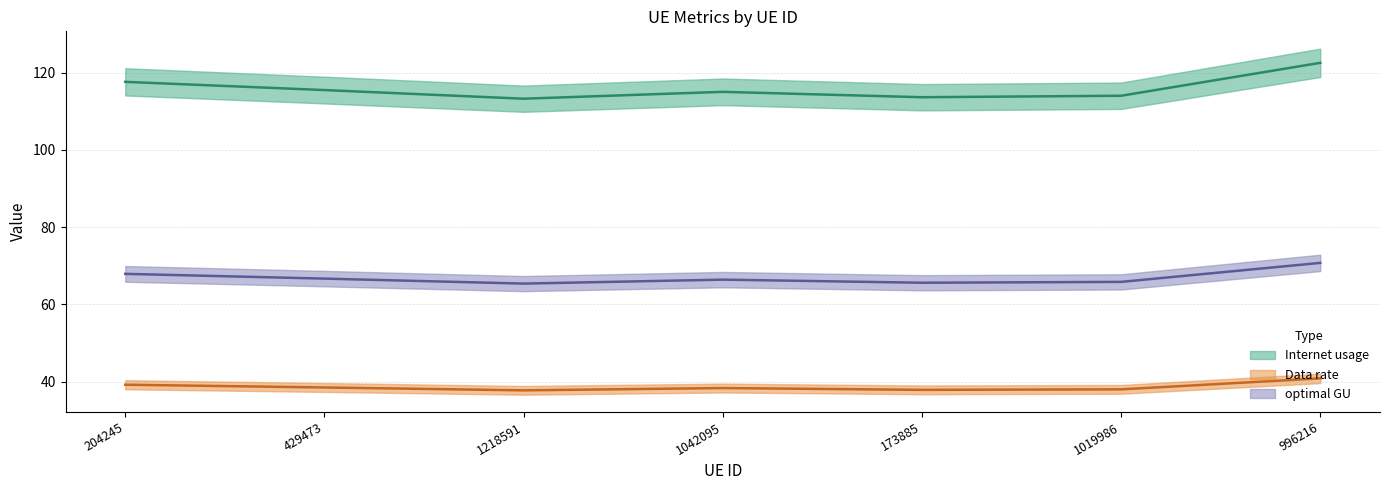

What is the label of the 2nd point from the right?

1019986